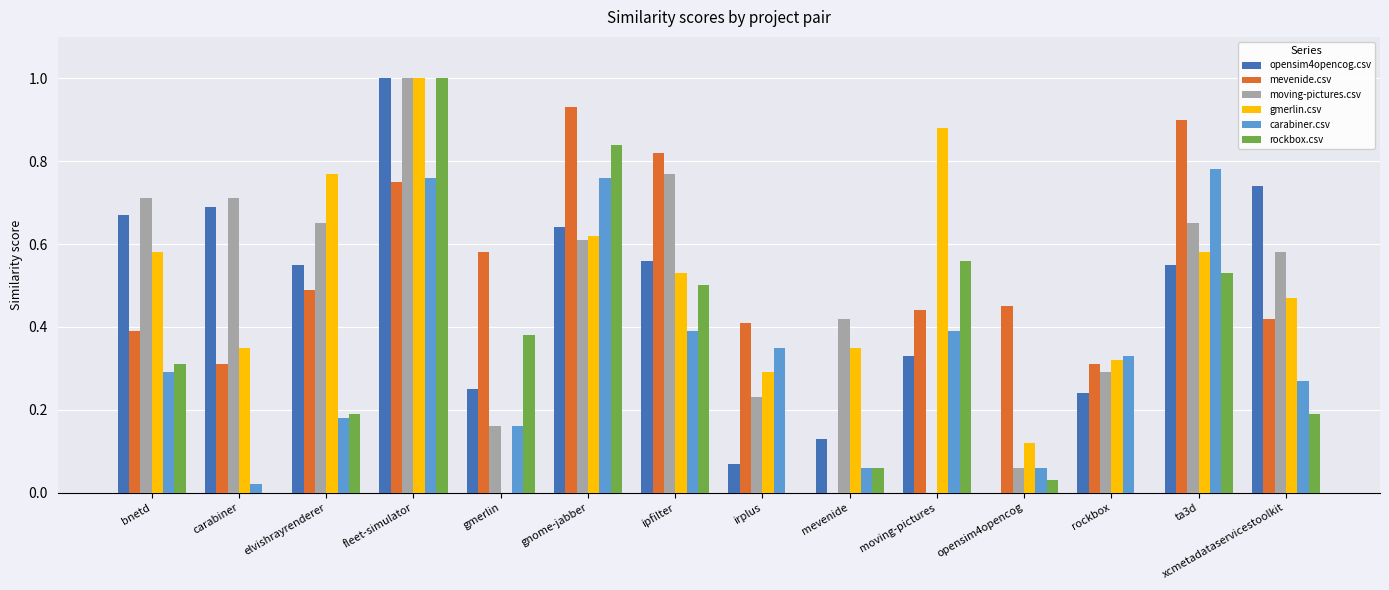

What is the greatest value displayed?

1.0